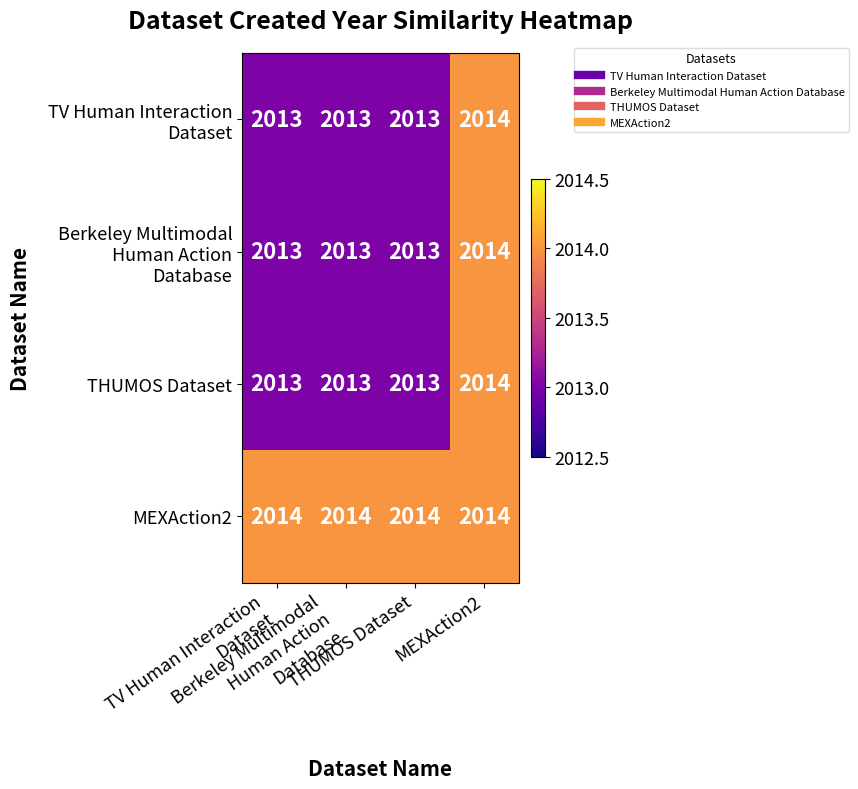

What is the minimum value shown in the chart?

2013